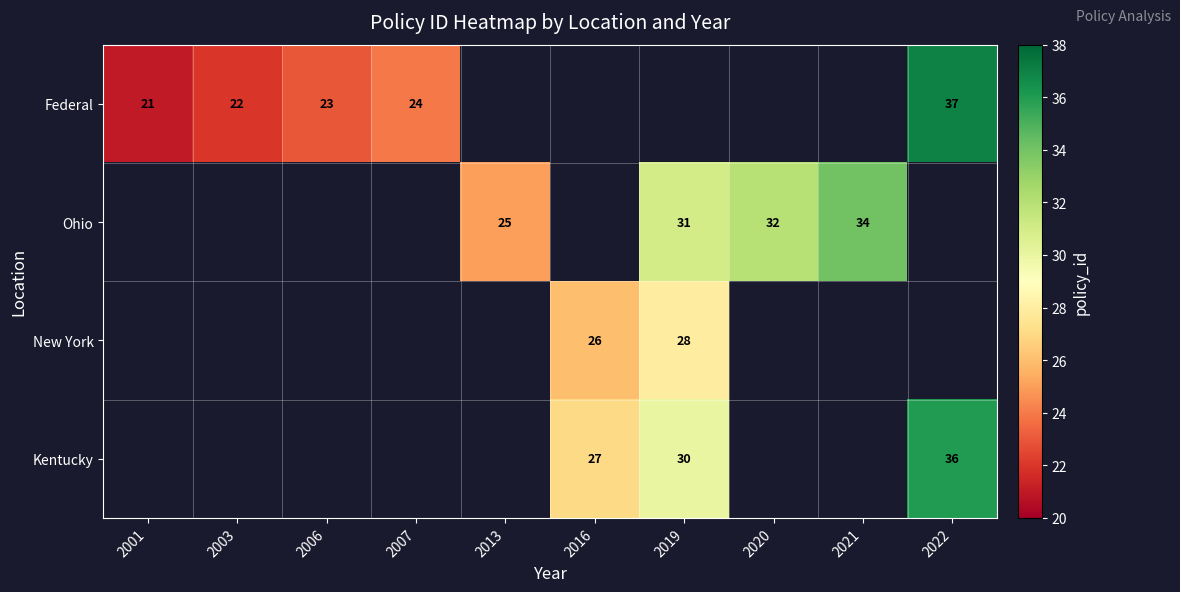

What is the maximum value shown in the chart?

37.0